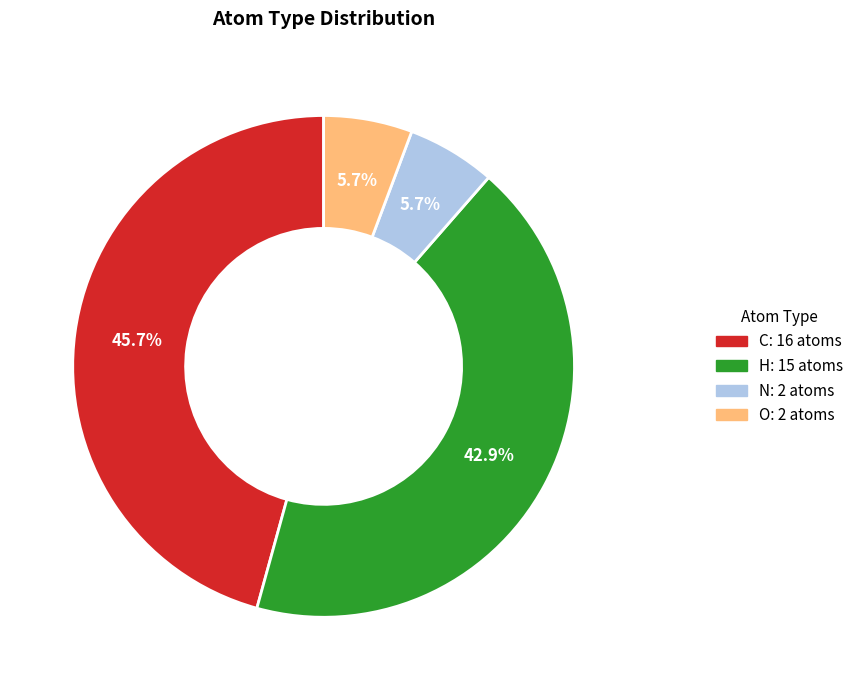

What percentage is NOT represented by N?

94.3%